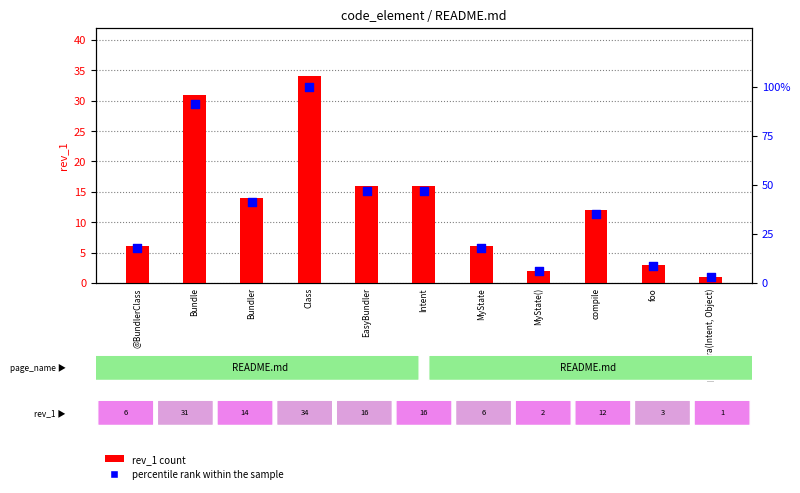

Which series has the widest spread of Y values?

percentile rank within the sample